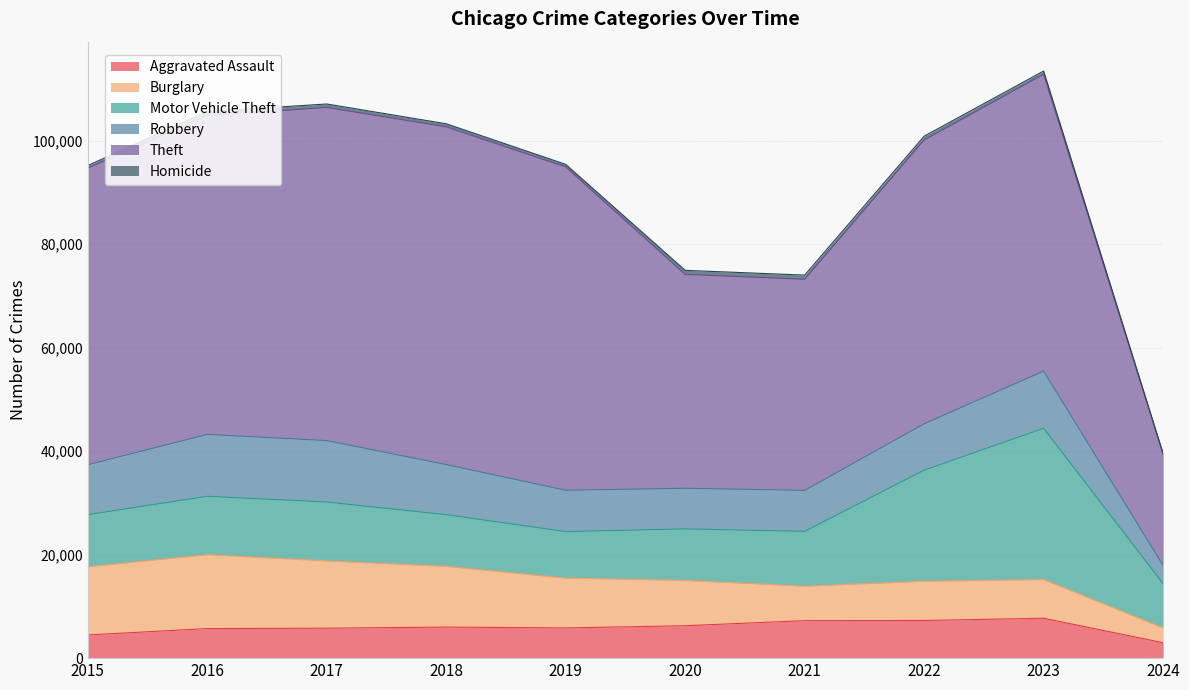

Which category has the highest value in the Motor Vehicle Theft series?

2023